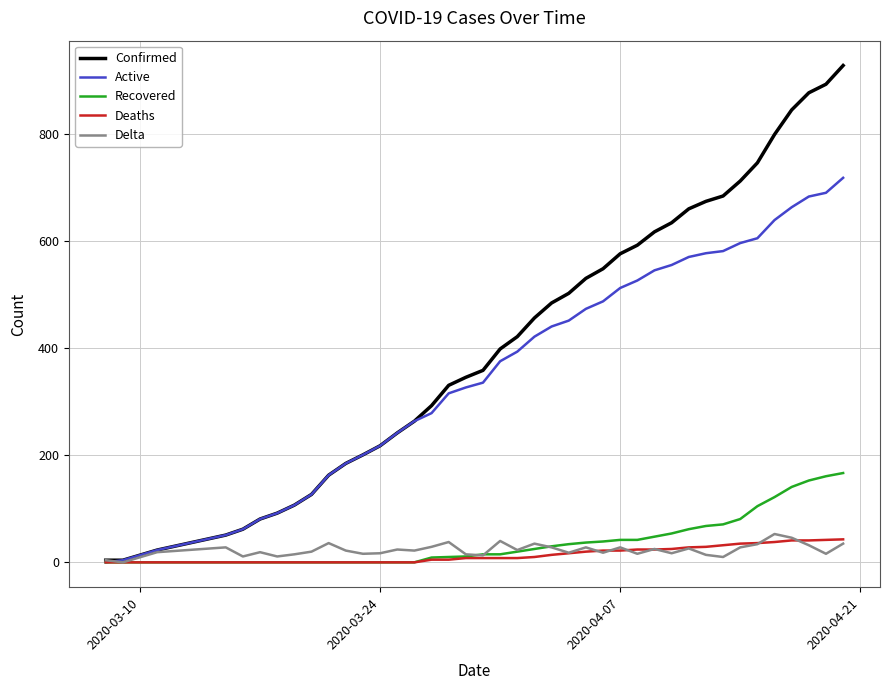

Which series has the largest range (max minus min)?

Confirmed